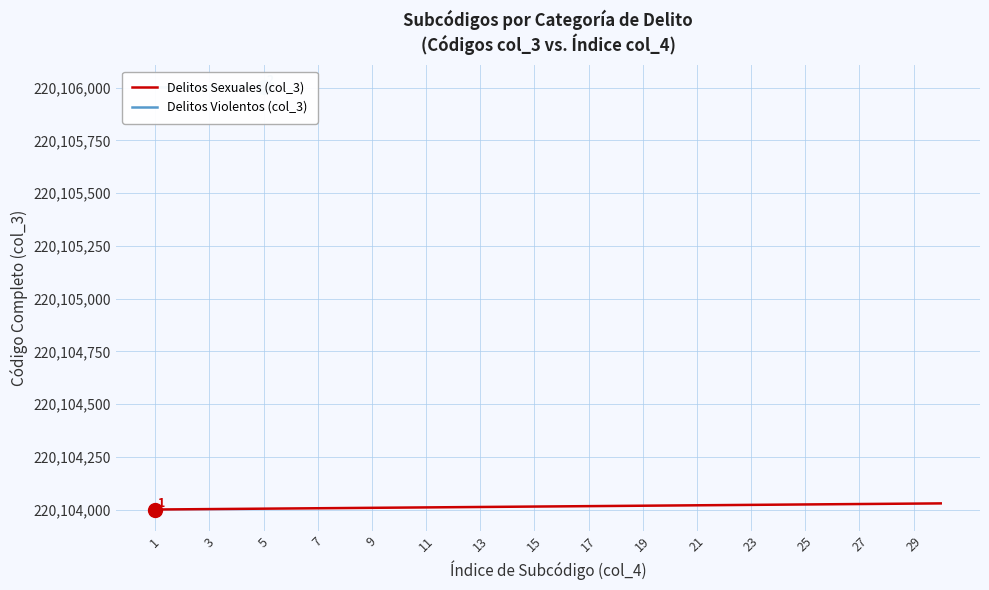

The Delitos Violentos (col_3) series shows 64311483 at 4. True or false?

False